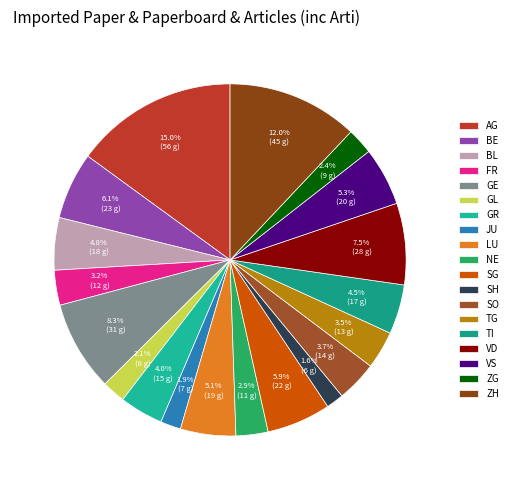

To the nearest percent, what is the average slice percentage?

5%